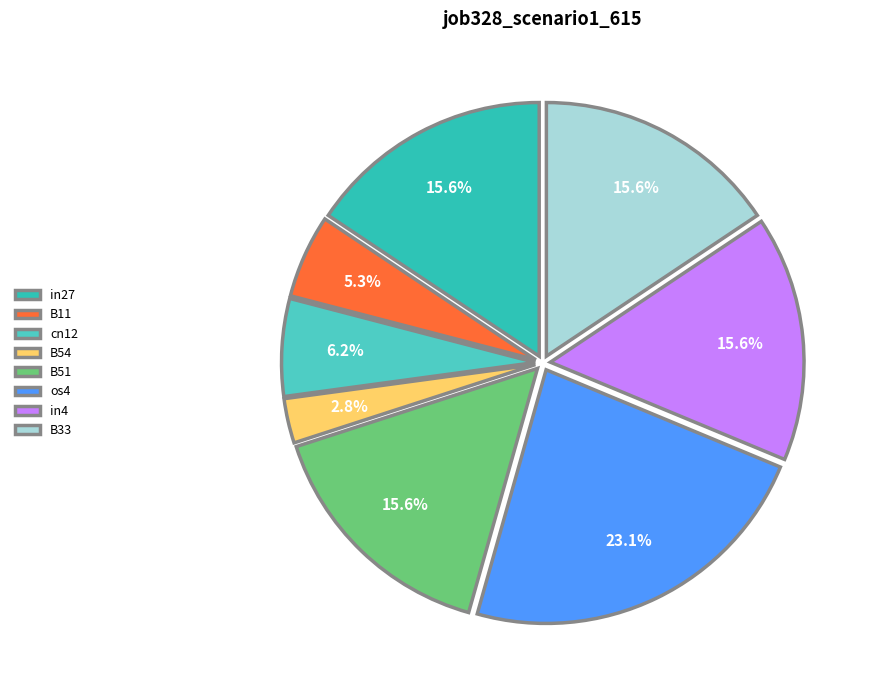

Count the number of slices in the pie.

8